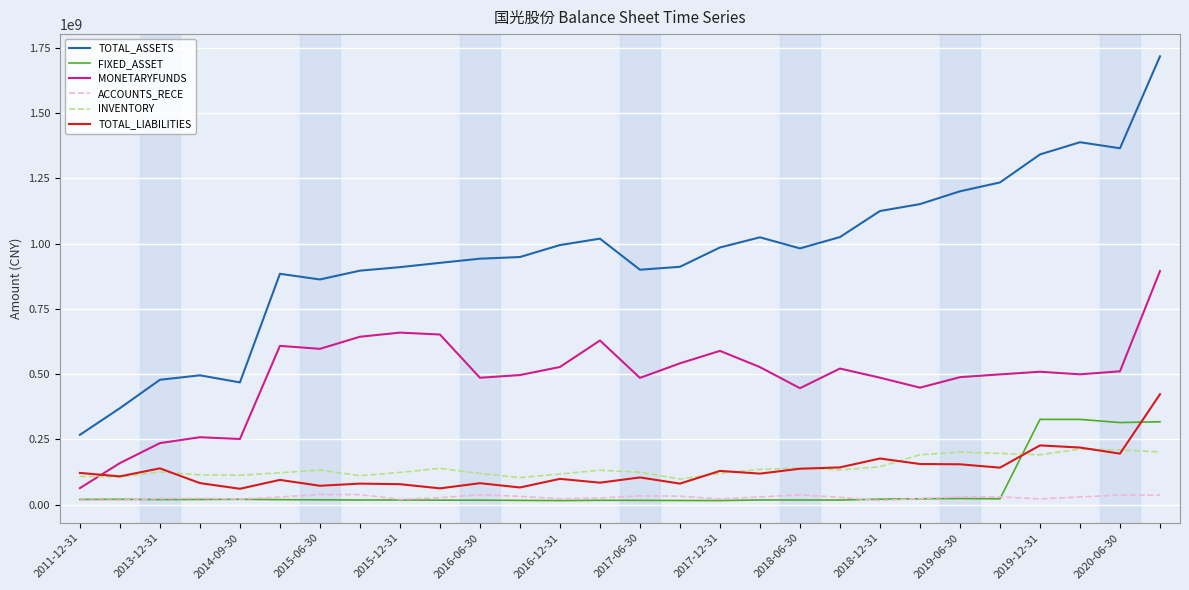

Which series has the widest spread of values?

TOTAL_ASSETS